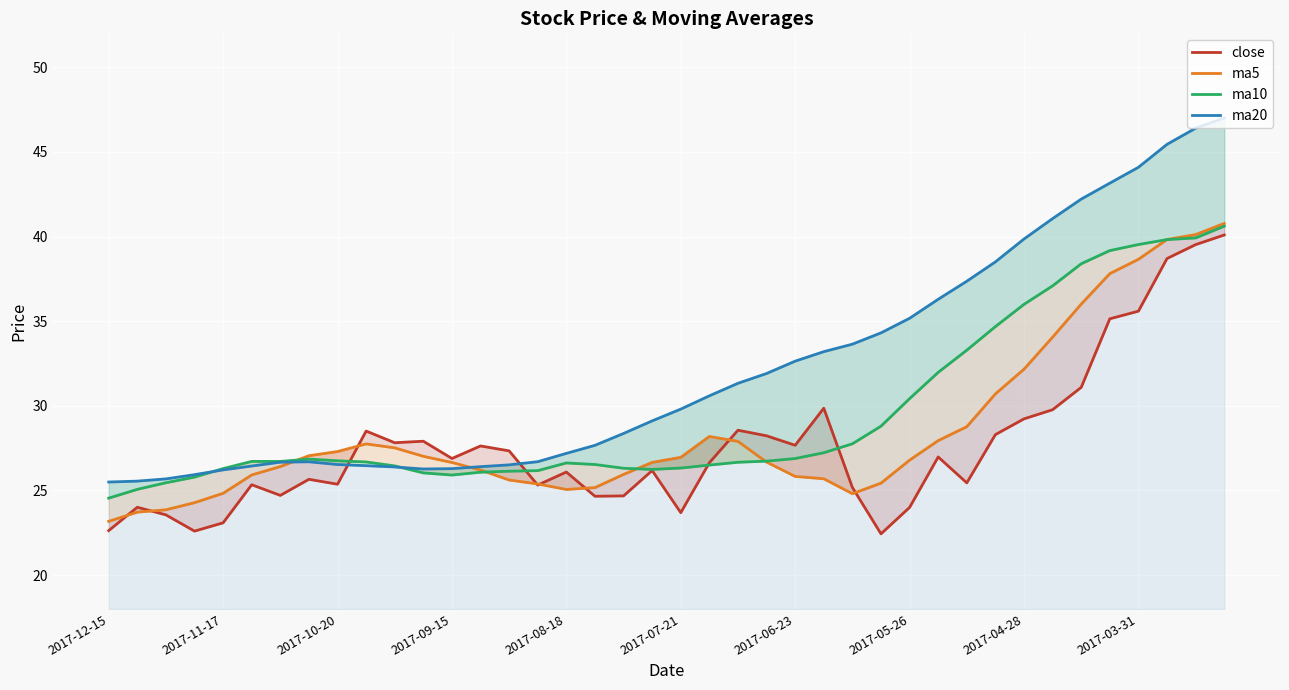

Between 13 and 21, which series saw the biggest shift?

ma20